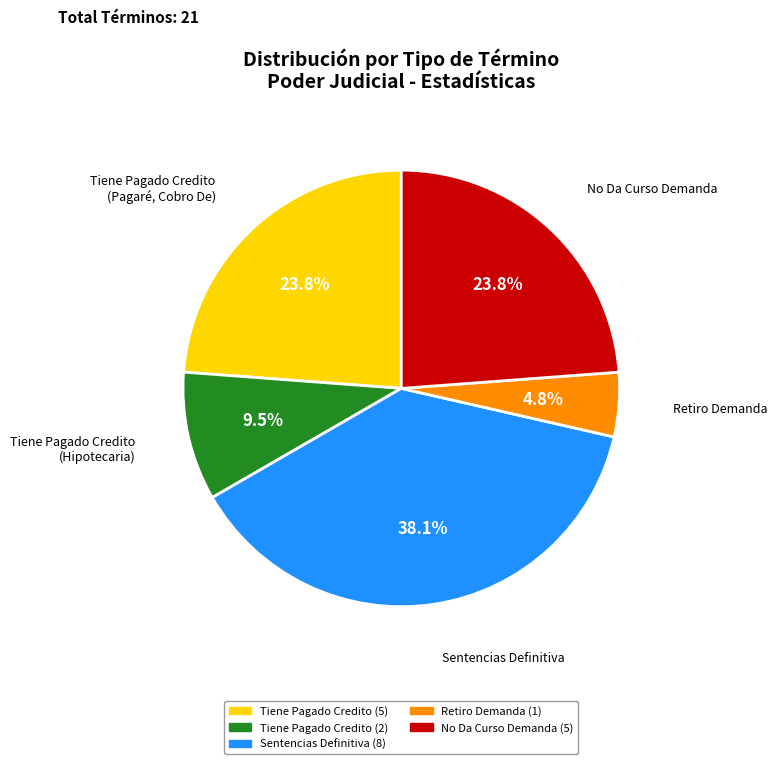

Is there any slice that represents more than half of the pie?

No